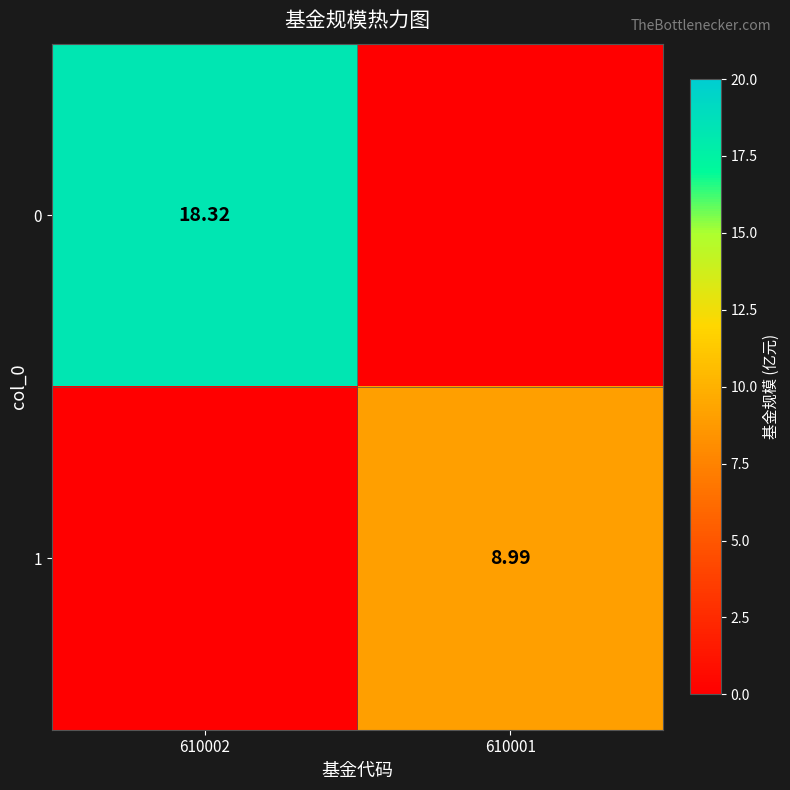

At which category does the chart reach its minimum across all series?

610001